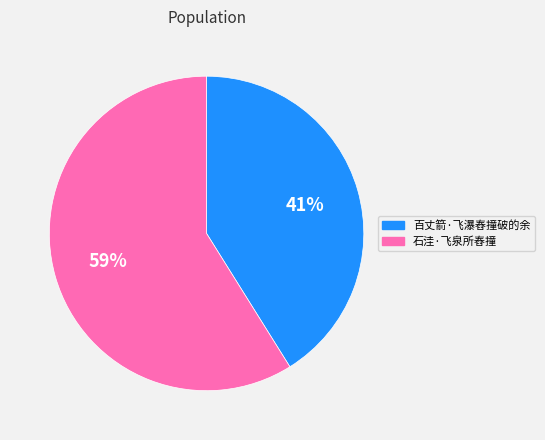

Which category has the smallest portion of the pie?

百丈箭·飞瀑舂撞破的余